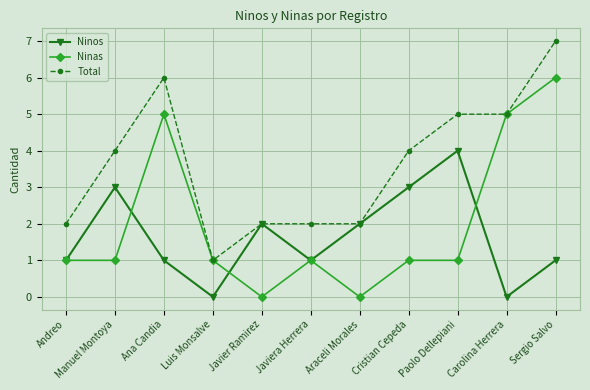

Rank the series at Manuel Montoya from highest to lowest value.

Total, Ninos, Ninas